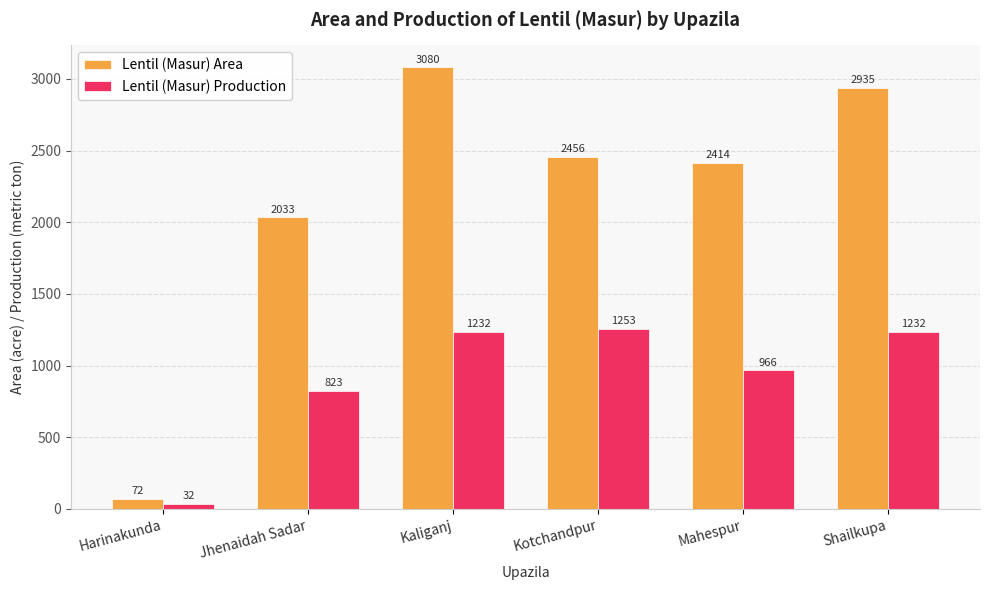

Reading left to right, extract all data points from this chart.

Lentil (Masur) Area: 72	2033	3080	2456	2414	2935
Lentil (Masur) Production: 32	823	1232	1253	966	1232